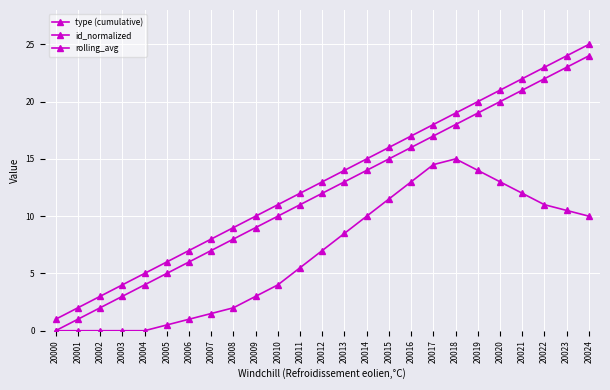

Reading left to right, what are all the values shown in this chart?

type (cumulative): 20000=1.0	20001=2.0	20002=3.0	20003=4.0	20004=5.0	20005=6.0	20006=7.0	20007=8.0	20008=9.0	20009=10.0	20010=11.0	20011=12.0	20012=13.0	20013=14.0	20014=15.0	20015=16.0	20016=17.0	20017=18.0	20018=19.0	20019=20.0	20020=21.0	20021=22.0	20022=23.0	20023=24.0	20024=25.0
id_normalized: 20000=0.0	20001=1.0	20002=2.0	20003=3.0	20004=4.0	20005=5.0	20006=6.0	20007=7.0	20008=8.0	20009=9.0	20010=10.0	20011=11.0	20012=12.0	20013=13.0	20014=14.0	20015=15.0	20016=16.0	20017=17.0	20018=18.0	20019=19.0	20020=20.0	20021=21.0	20022=22.0	20023=23.0	20024=24.0
rolling_avg: 20000=0.0	20001=0.0	20002=0.0	20003=0.0	20004=0.0	20005=0.5	20006=1.0	20007=1.5	20008=2.0	20009=3.0	20010=4.0	20011=5.5	20012=7.0	20013=8.5	20014=10.0	20015=11.5	20016=13.0	20017=14.5	20018=15.0	20019=14.0	20020=13.0	20021=12.0	20022=11.0	20023=10.5	20024=10.0